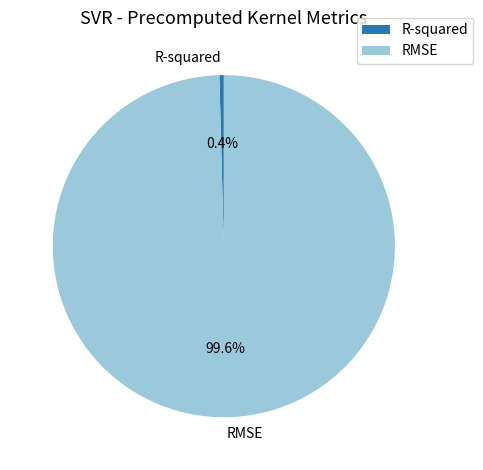

To the nearest percent, what is the difference between the R-squared and RMSE slice percentages?

99%